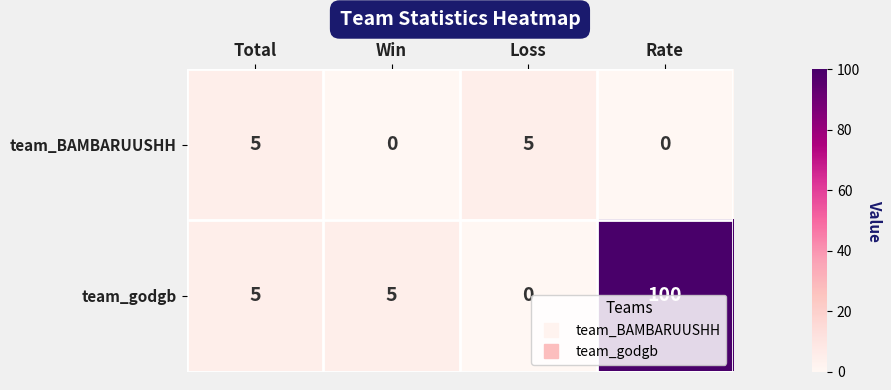

Which series has the largest total across all categories?

team_godgb